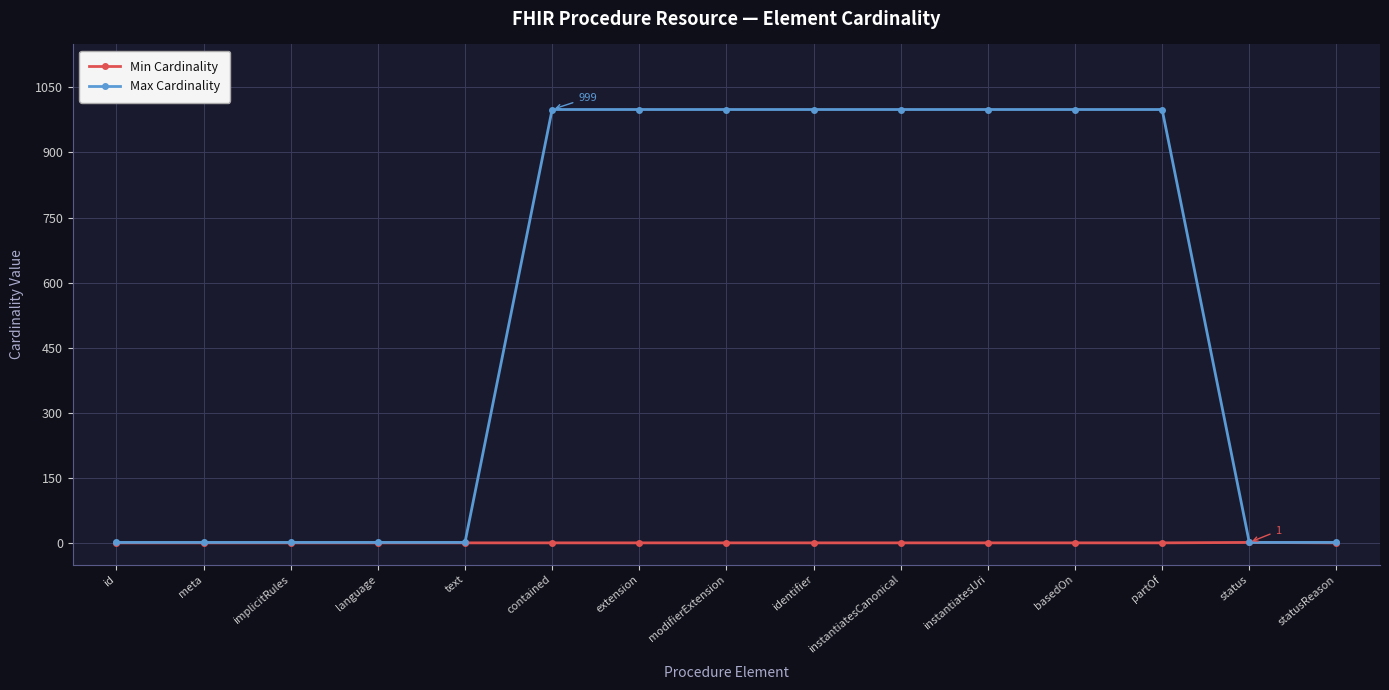

Which series has the largest total across all categories?

Max Cardinality